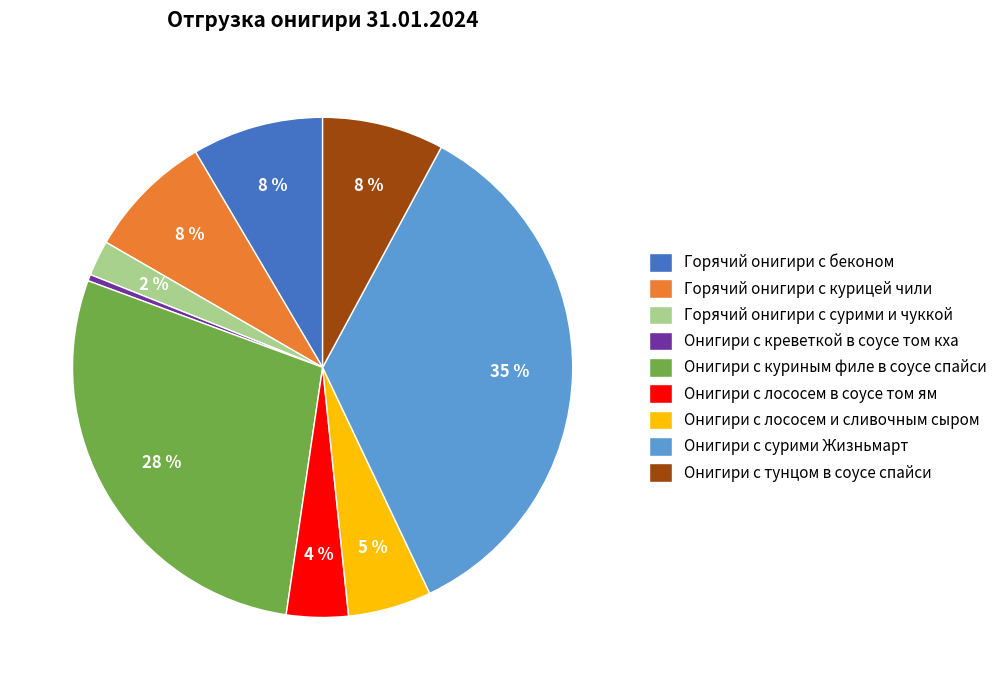

What is the largest slice in the pie chart?

Онигири с сурими Жизньмарт